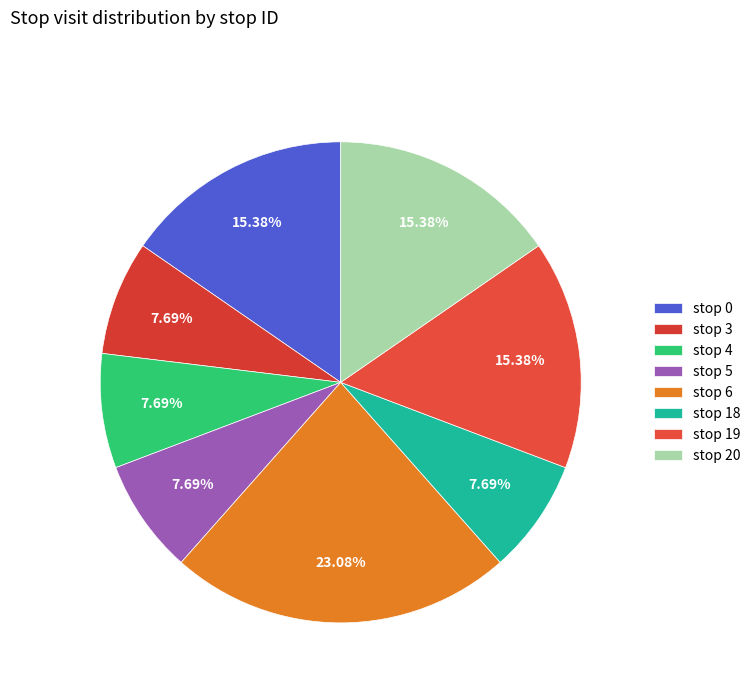

How many slices are in this pie chart?

8